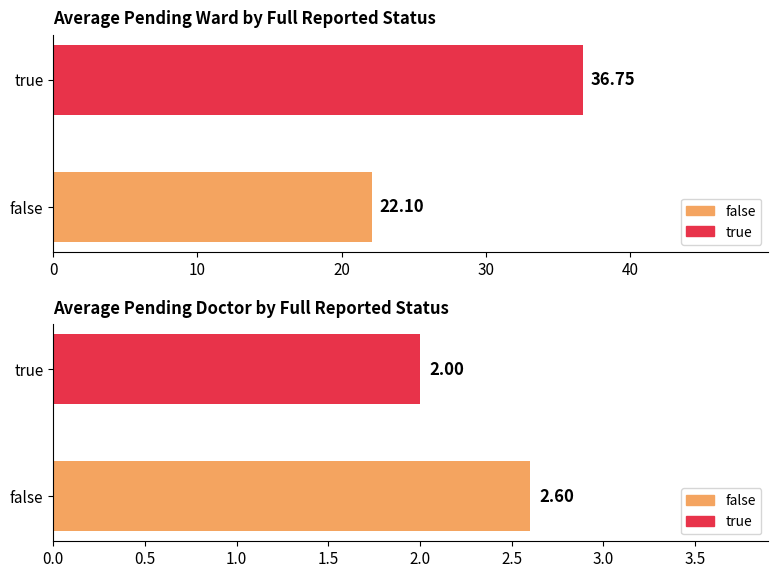

Which series has the largest total across all categories?

avg_pending_ward